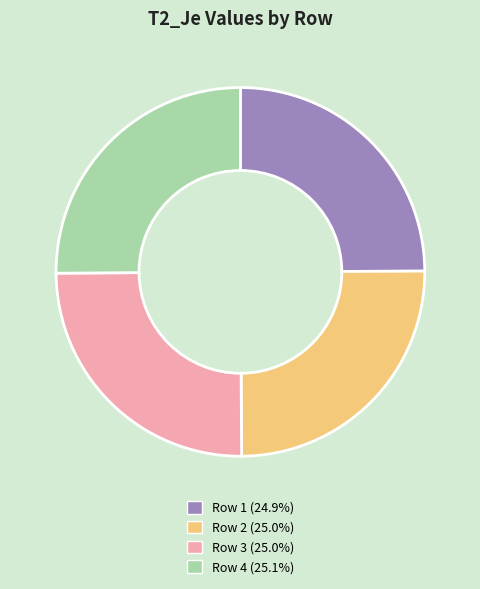

How many slices are in this pie chart?

4